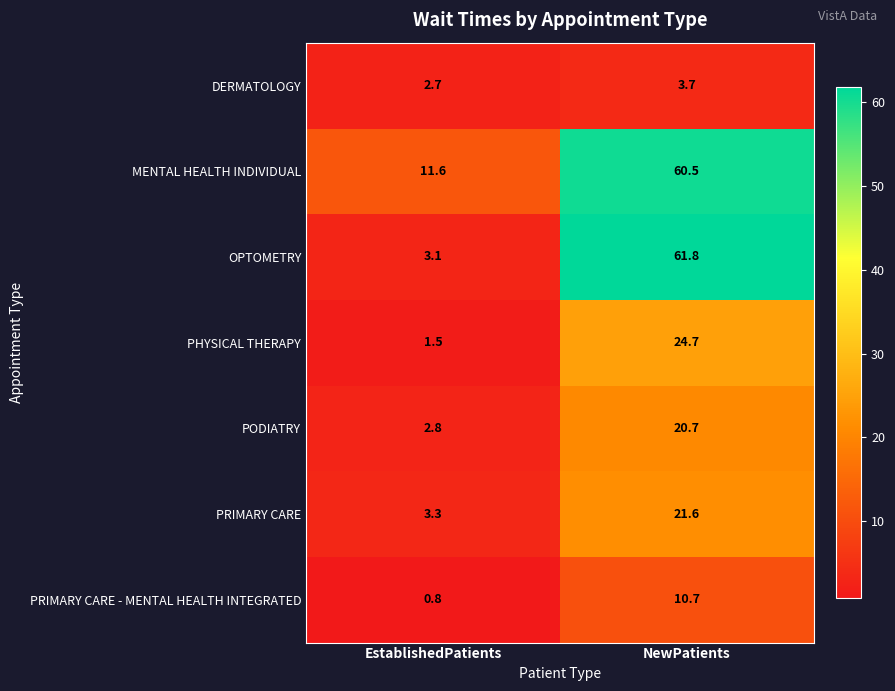

Is it true that PHYSICAL THERAPY equals 2.7 at EstablishedPatients?

False